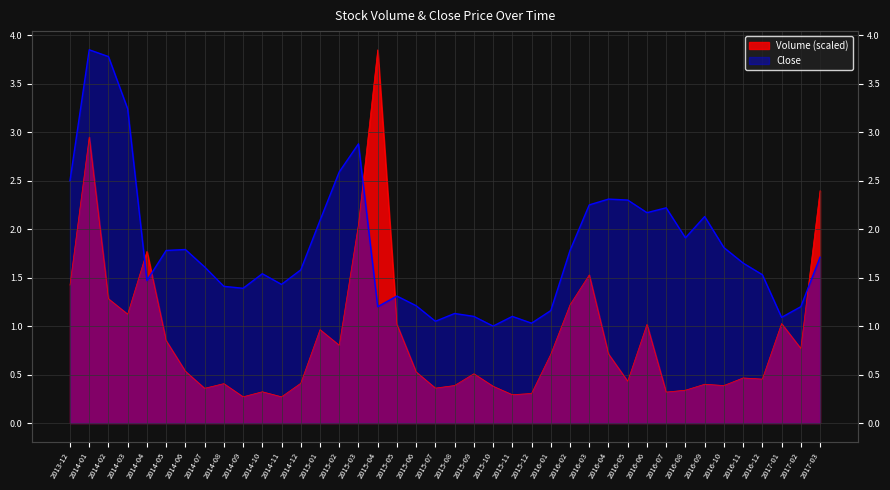

What is the average value of the Close series?

1.8